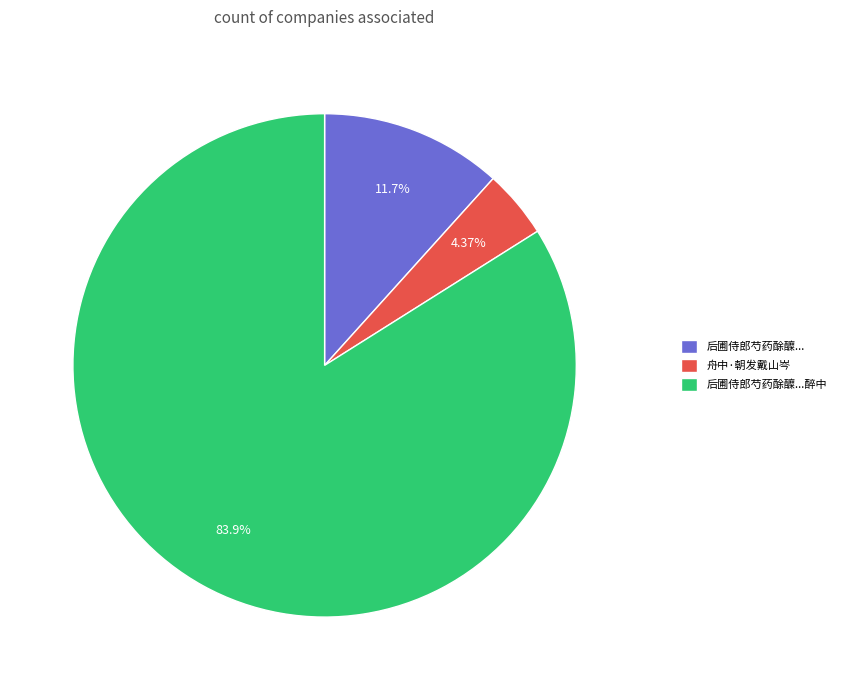

The 舟中·朝发戴山岑 slice represents 4% of the pie. True or false?

True